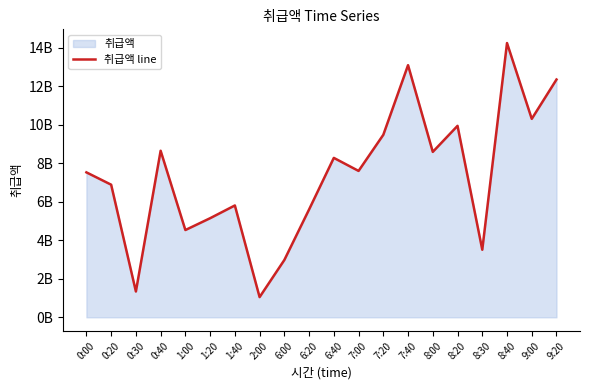

What position from the right is 0:20?

19